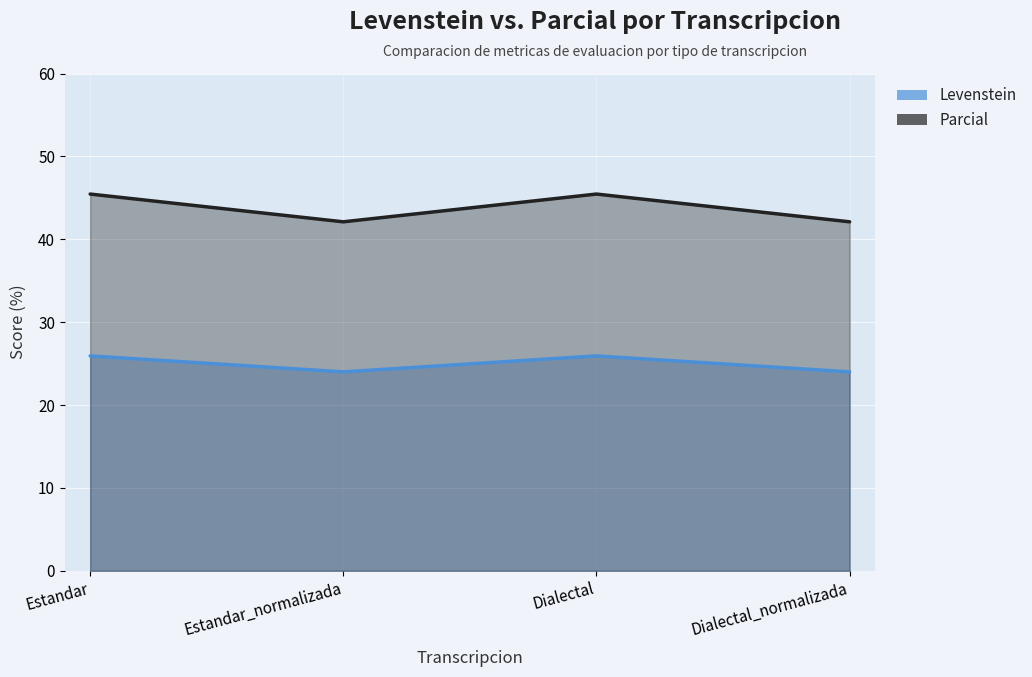

List the series in order of their overall mean, lowest first.

Levenstein, Parcial